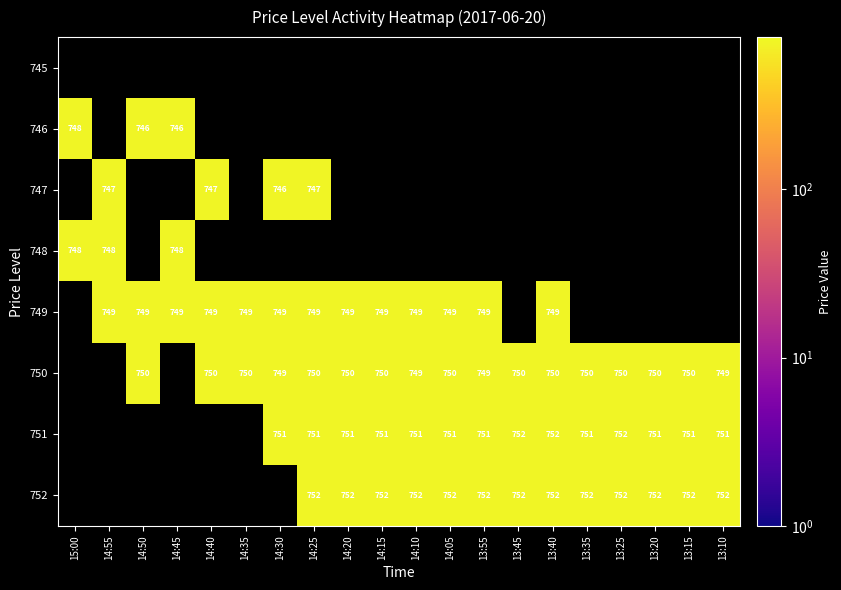

The 750 series shows 433.7 at 13:35. True or false?

False